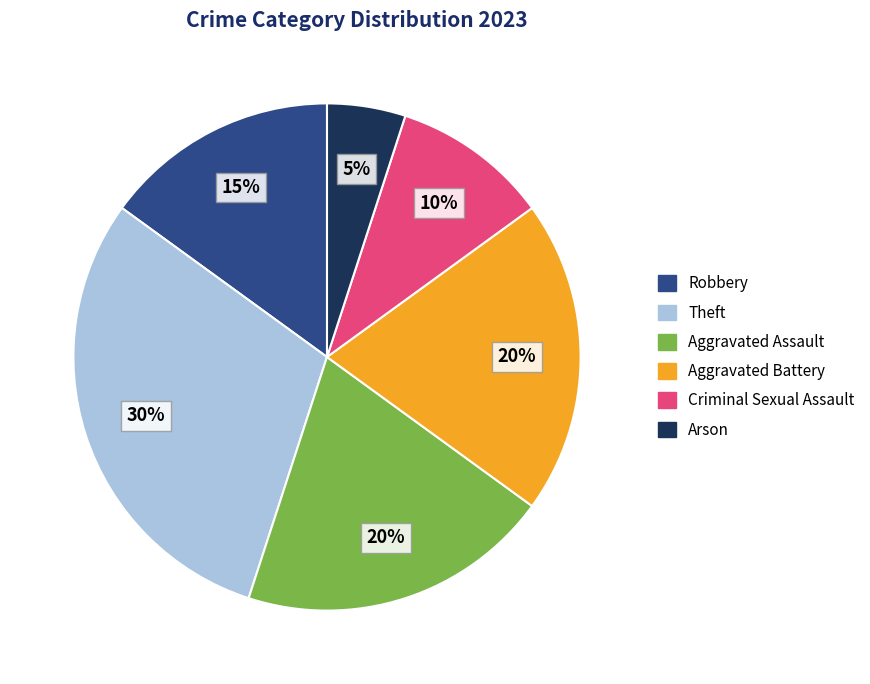

What percentage is the Aggravated Assault slice, to the nearest percent?

20%